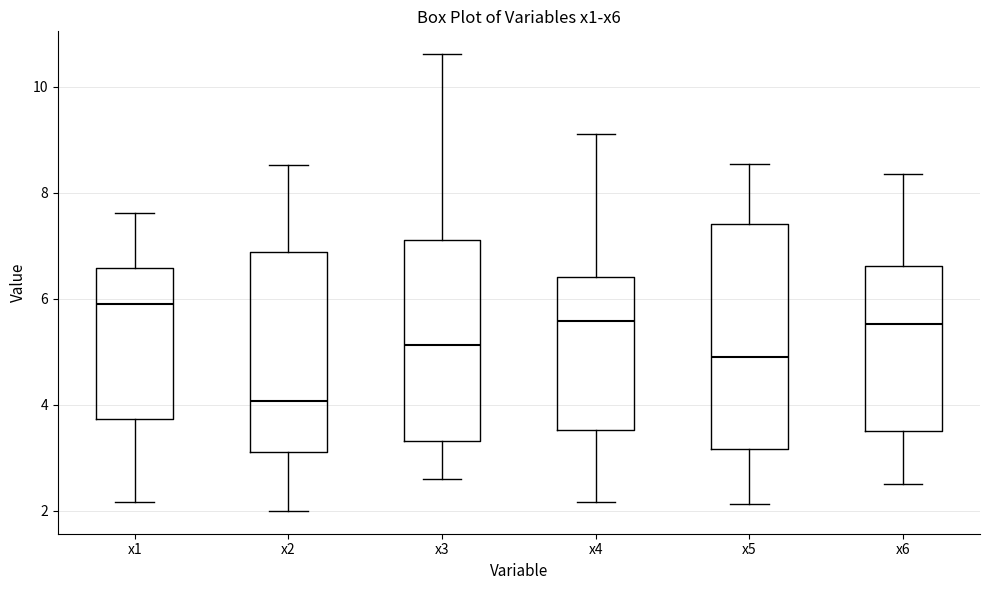

Where is the upper edge of the box for x1 on the y-axis? The values are not printed on the chart, so give them approximately, as read against the axis.

6.6